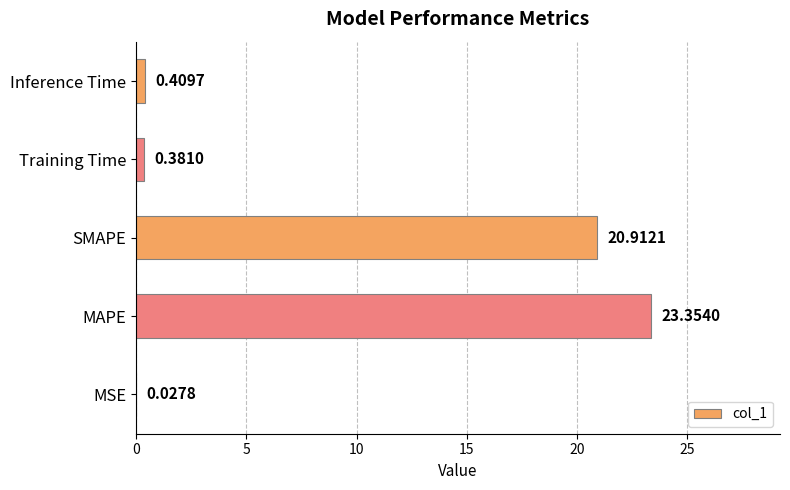

Where is the data nearest to the value 11?

SMAPE